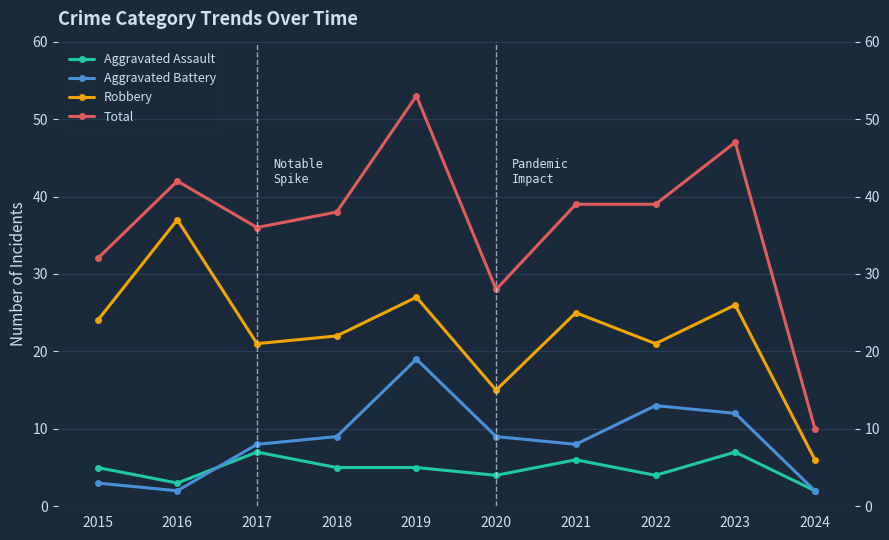

At how many categories does at least one series exceed 46?

2